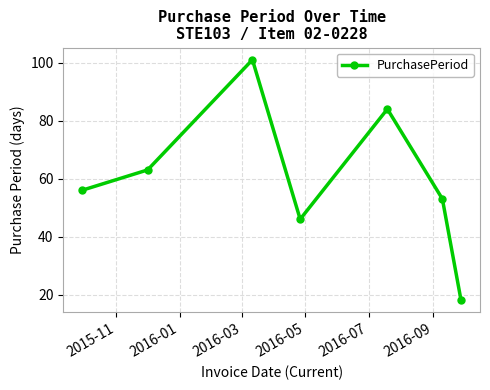

What is the value of the 7th point from the left?

18